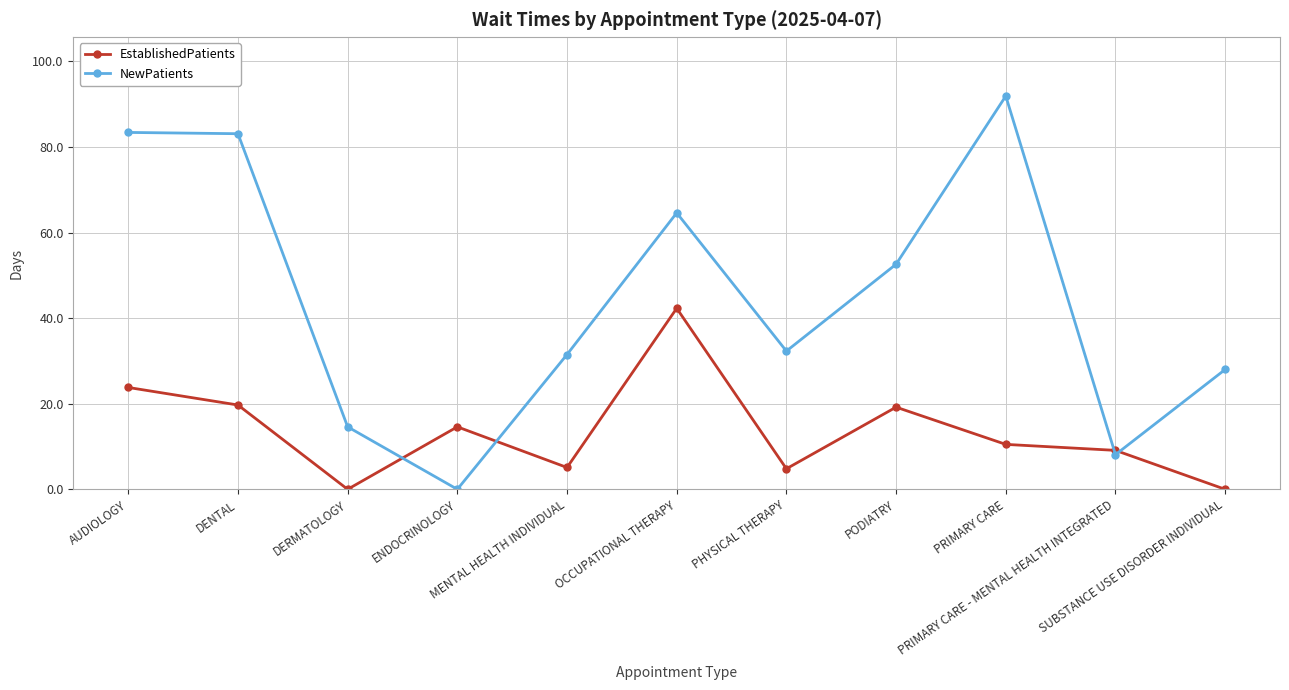

What is the label of the 5th point from the right?

PHYSICAL THERAPY